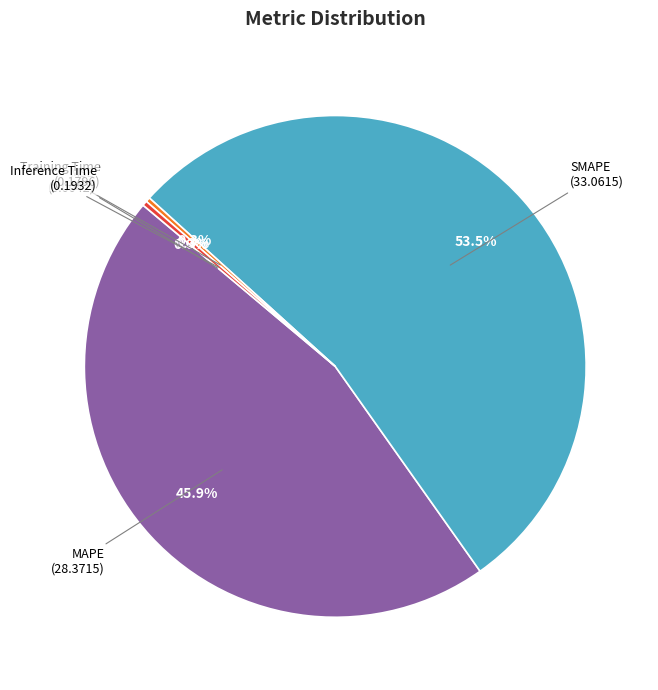

Which has a higher value, Training Time or SMAPE?

SMAPE